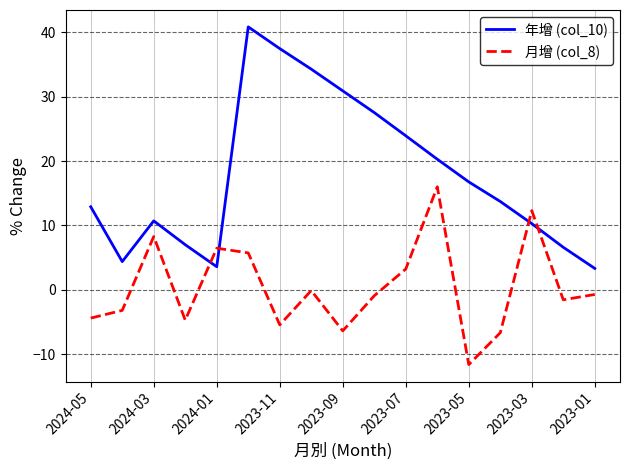

How many lines are shown in the chart?

2